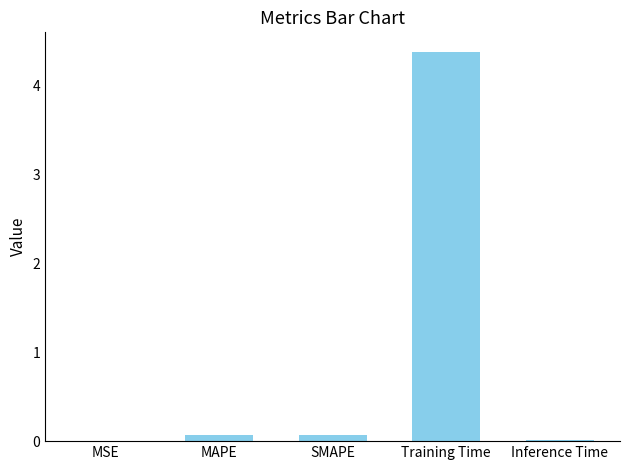

Between Training Time and MAPE, which is larger?

Training Time